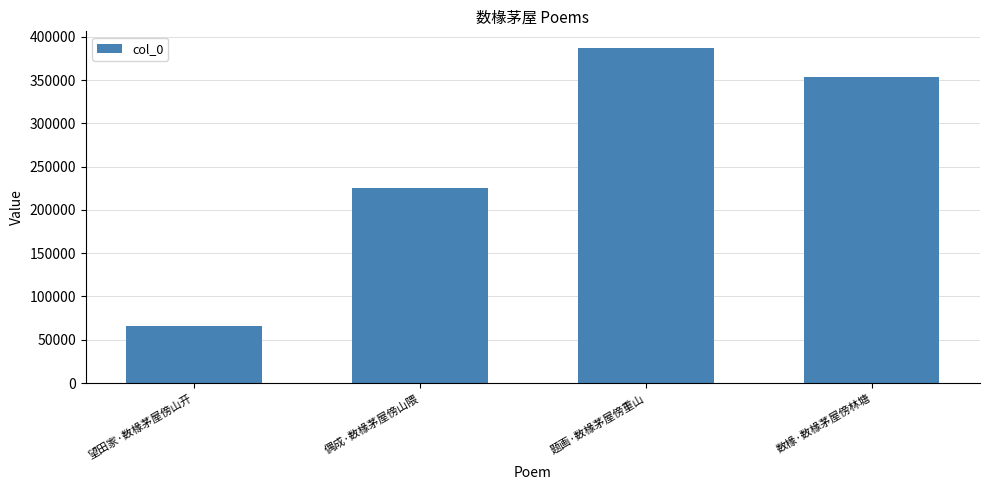

What is the difference between the maximum and second lowest values?

161425